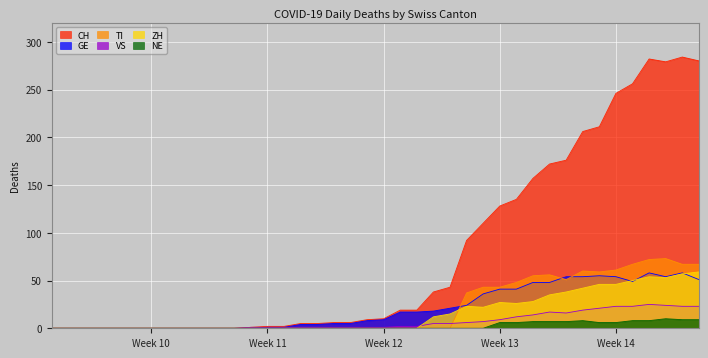

What are all the series names shown in the legend?

CH, GE, TI, VS, ZH, NE